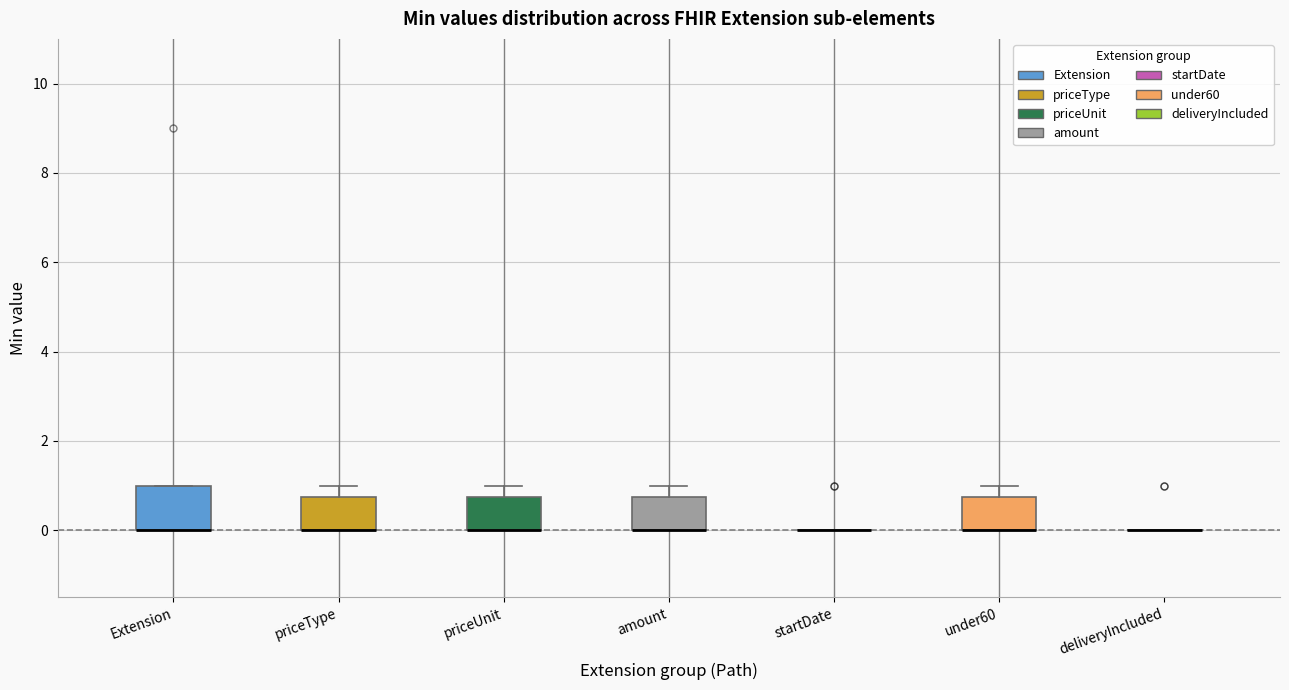

Comparing the boxes themselves (not the whiskers), which one is the tallest?

Extension